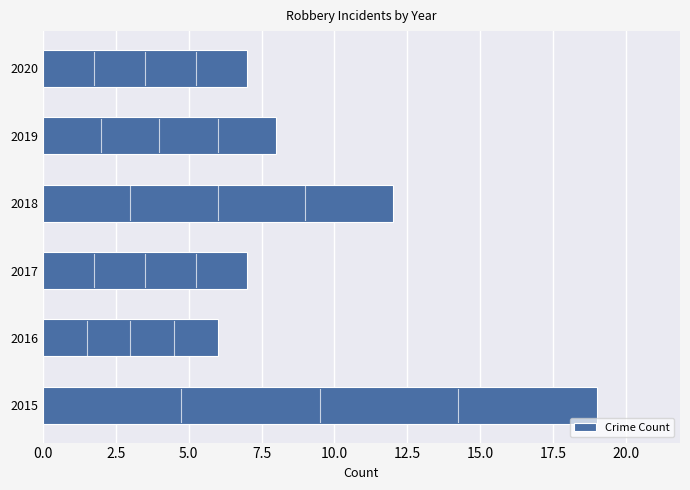

Does the chart contain stacked bars?

No